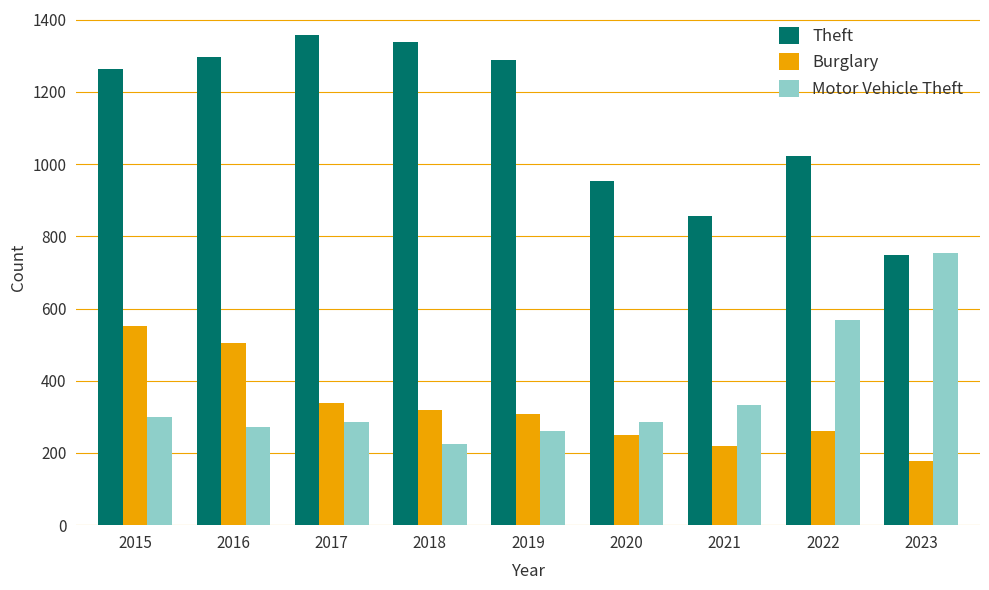

What is the approximate value of Motor Vehicle Theft at 2015, to the nearest 50?

300